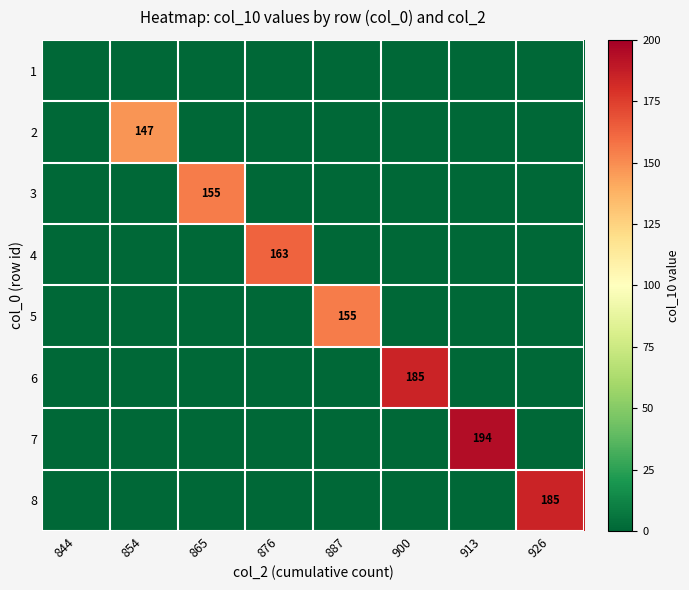

Is it true that 3 equals 247 at 865?

False